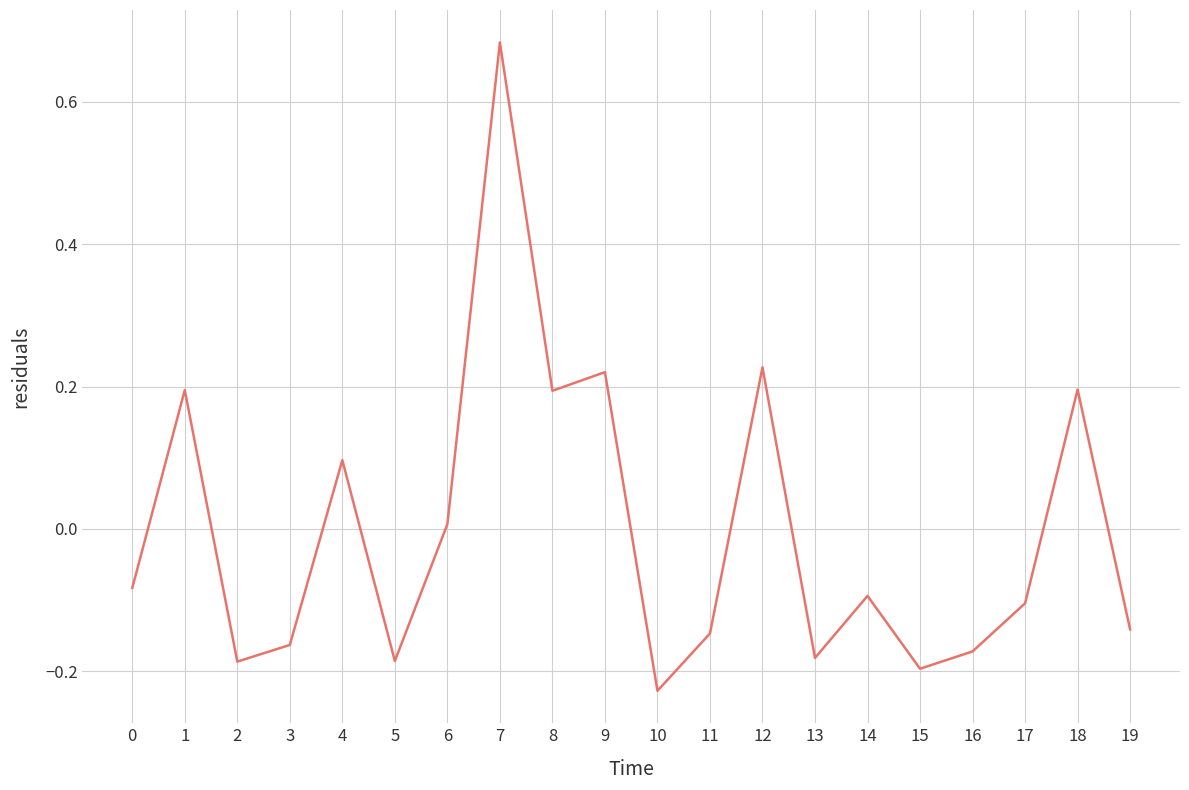

Does the chart have visible grid lines?

Yes